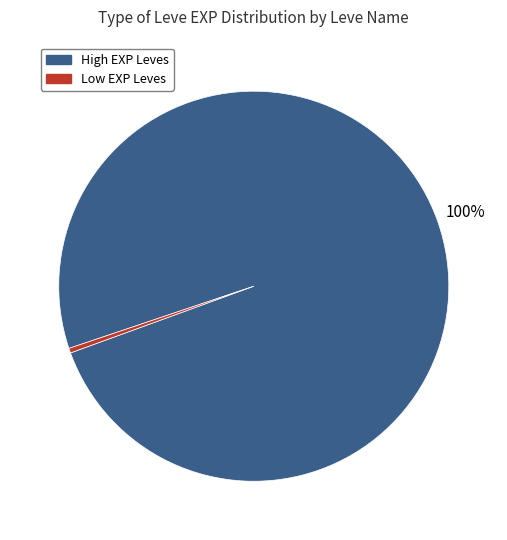

Is Low EXP Leves the majority of the pie?

No